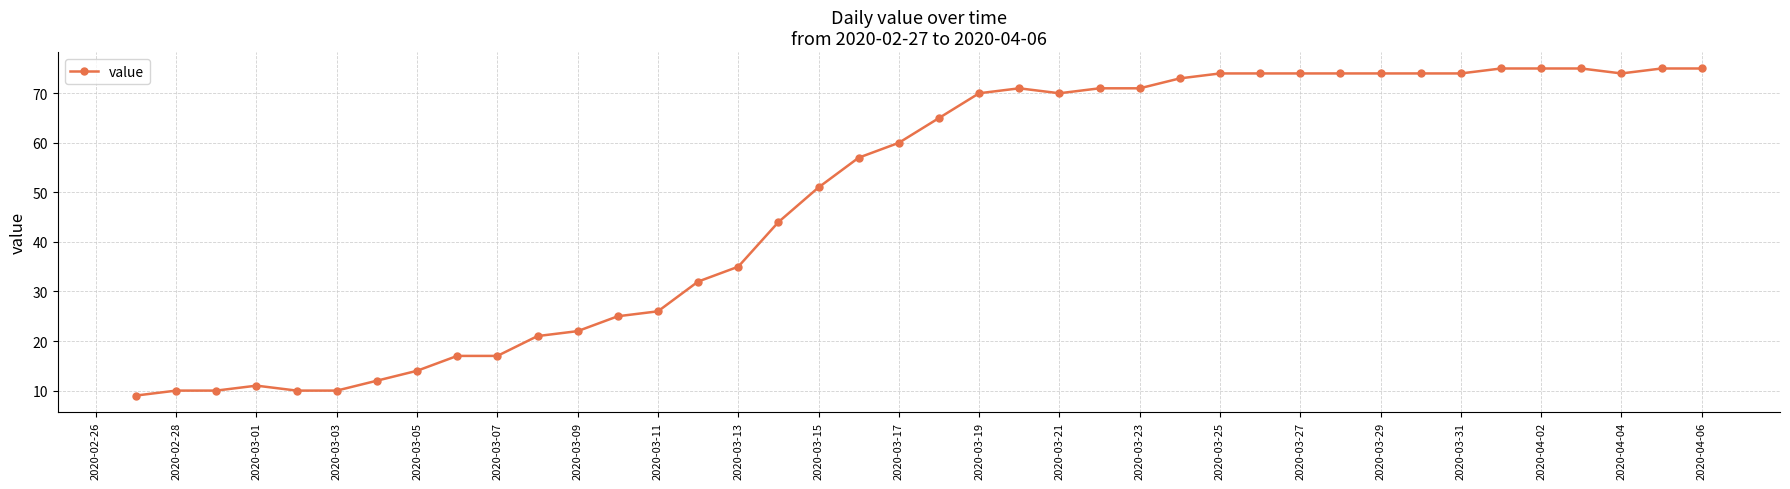

What is the value of the 13th point from the left?

25